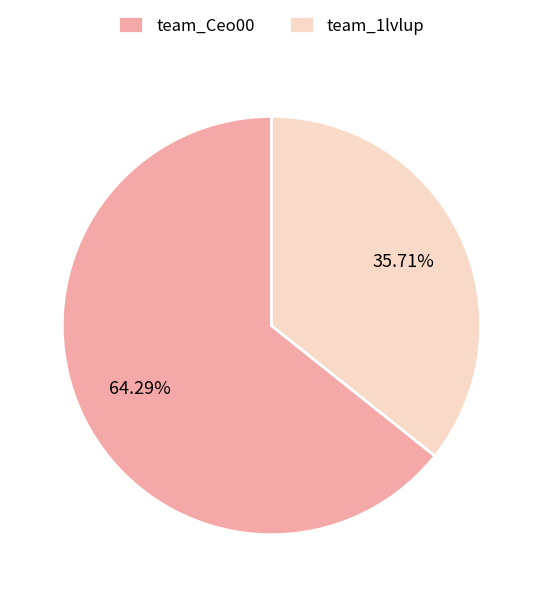

Which category has the biggest portion of the pie?

team_Ceo00